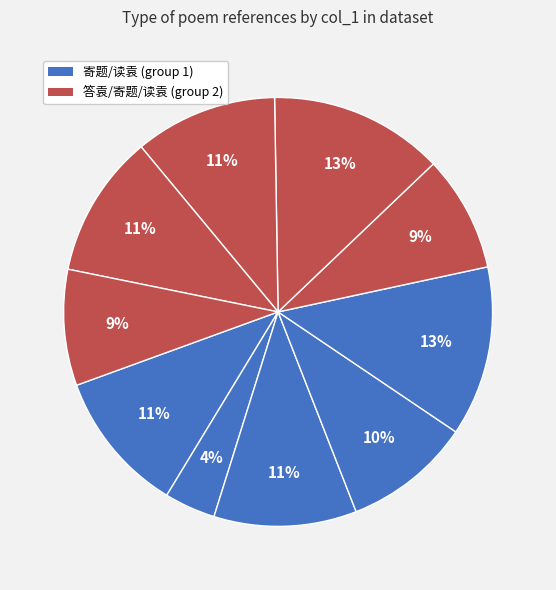

How many segments does this pie chart have?

10